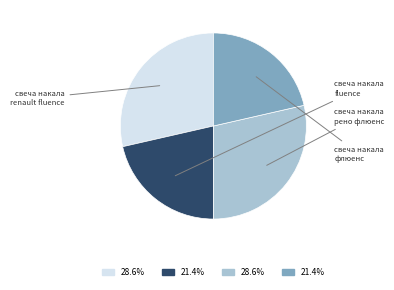

Is there a majority slice in this chart?

No